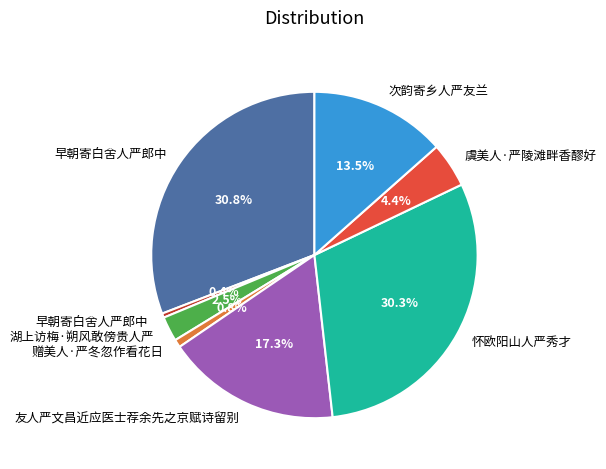

How many segments does this pie chart have?

8